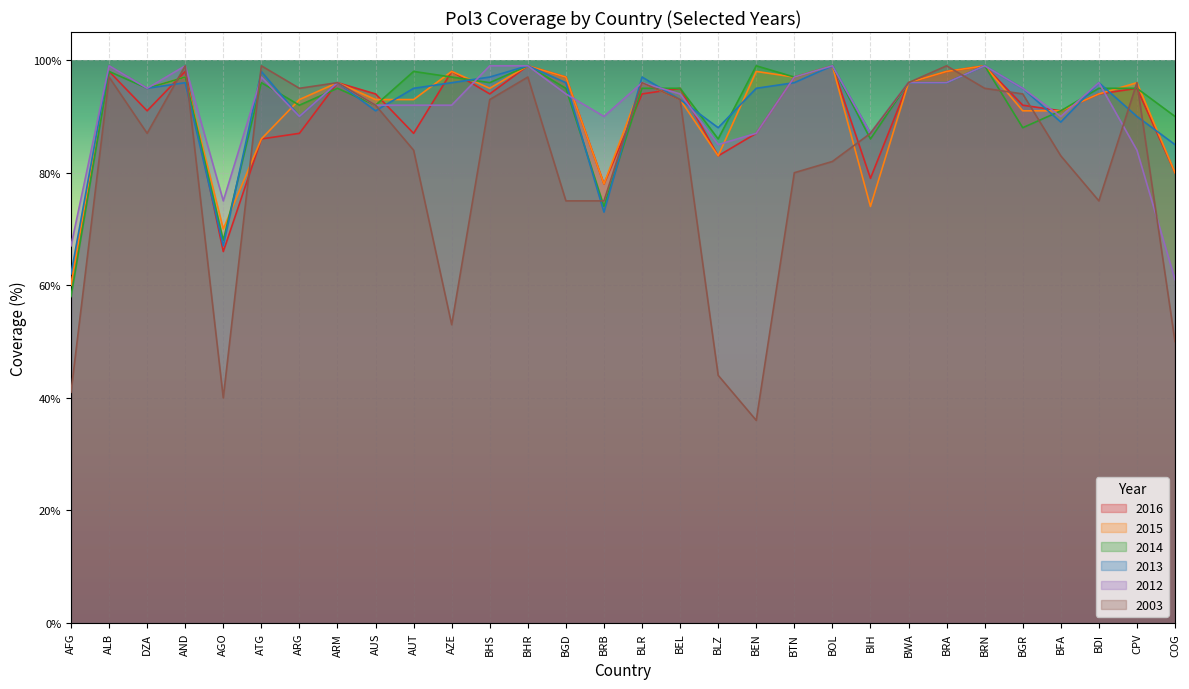

How many interior local valleys does the 2014 series have?

10